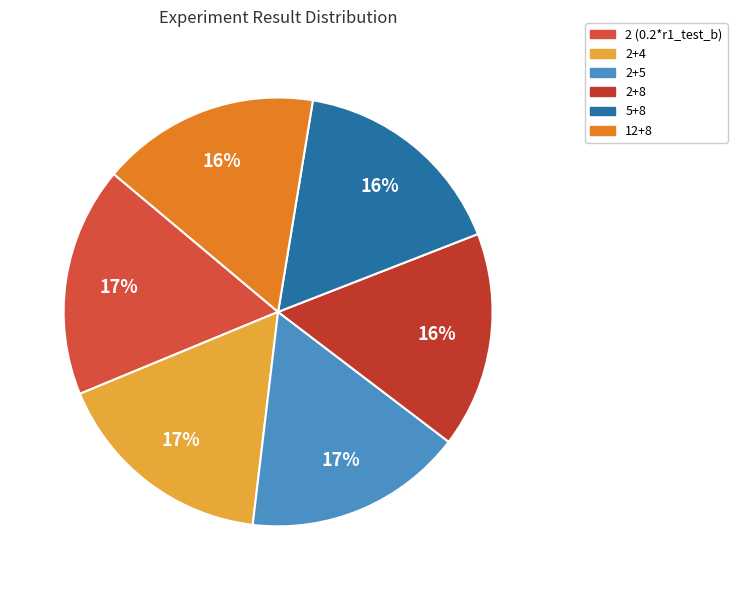

Do 2+4 and 12+8 together represent more than half of the pie?

No